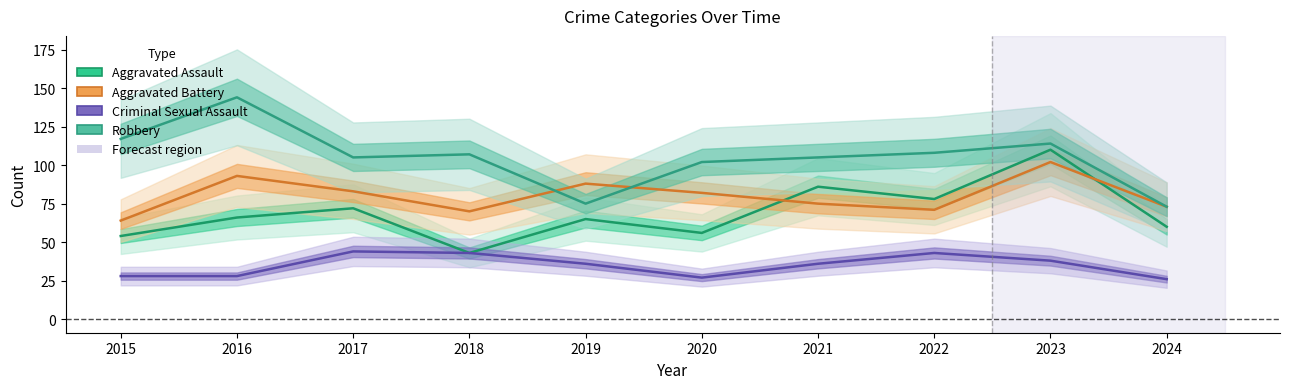

List the series in order of their overall mean, highest first.

Robbery, Aggravated Battery, Aggravated Assault, Criminal Sexual Assault